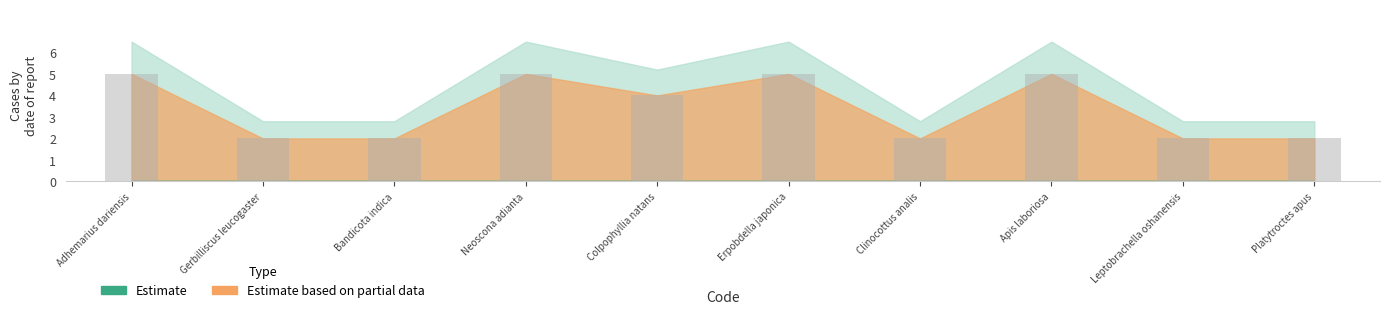

Approximately how many times larger is the value at Platytroctes apus compared to Clinocottus analis?

1.0